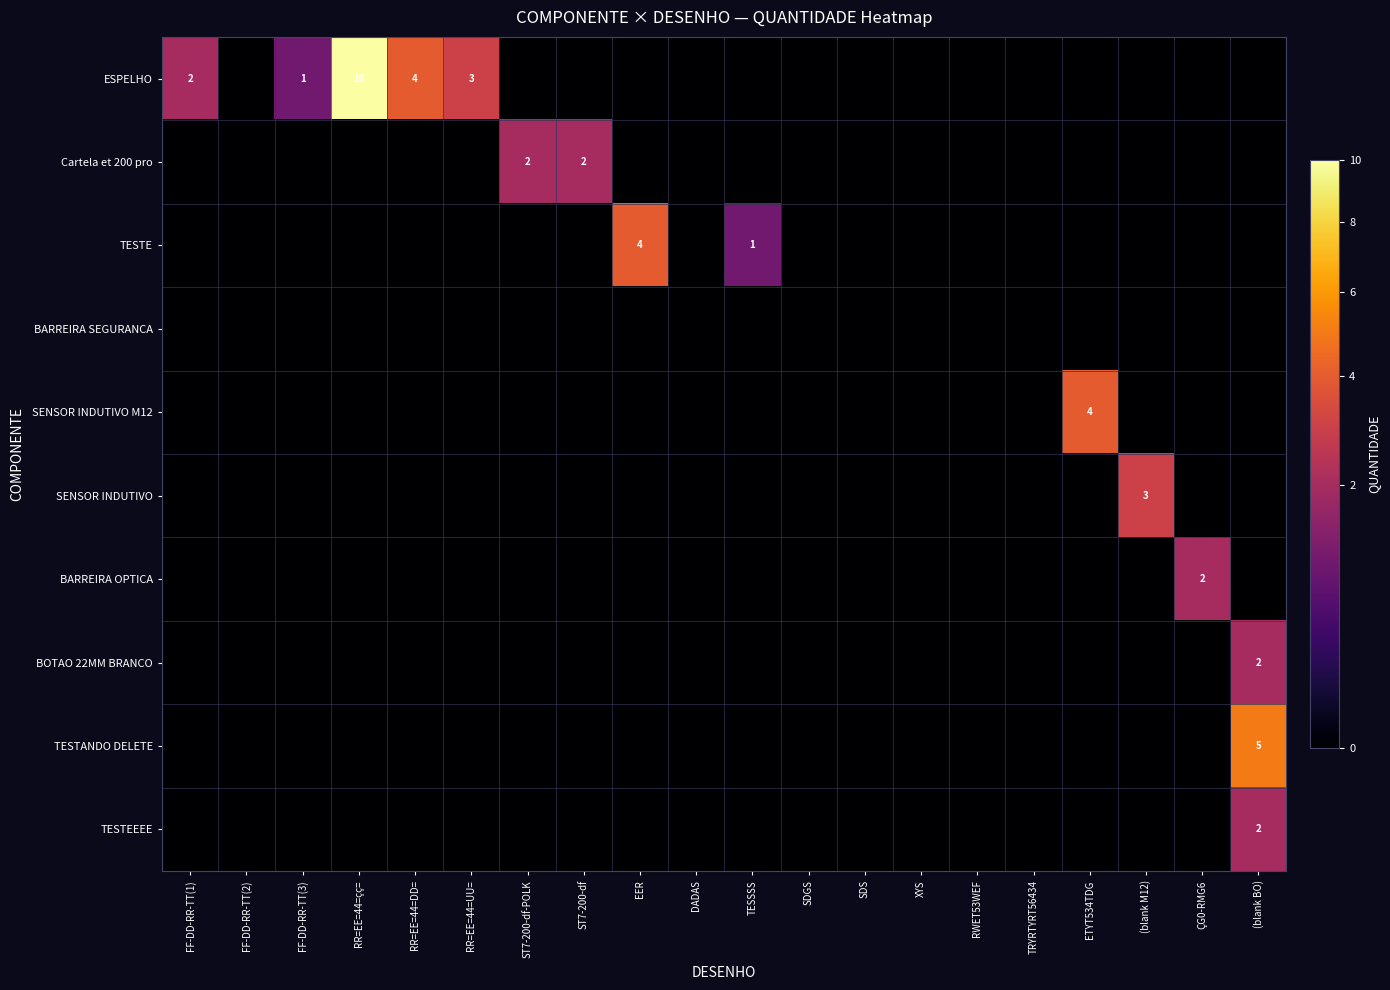

The value of SENSOR INDUTIVO M12 at XYS is 0. True or false?

True